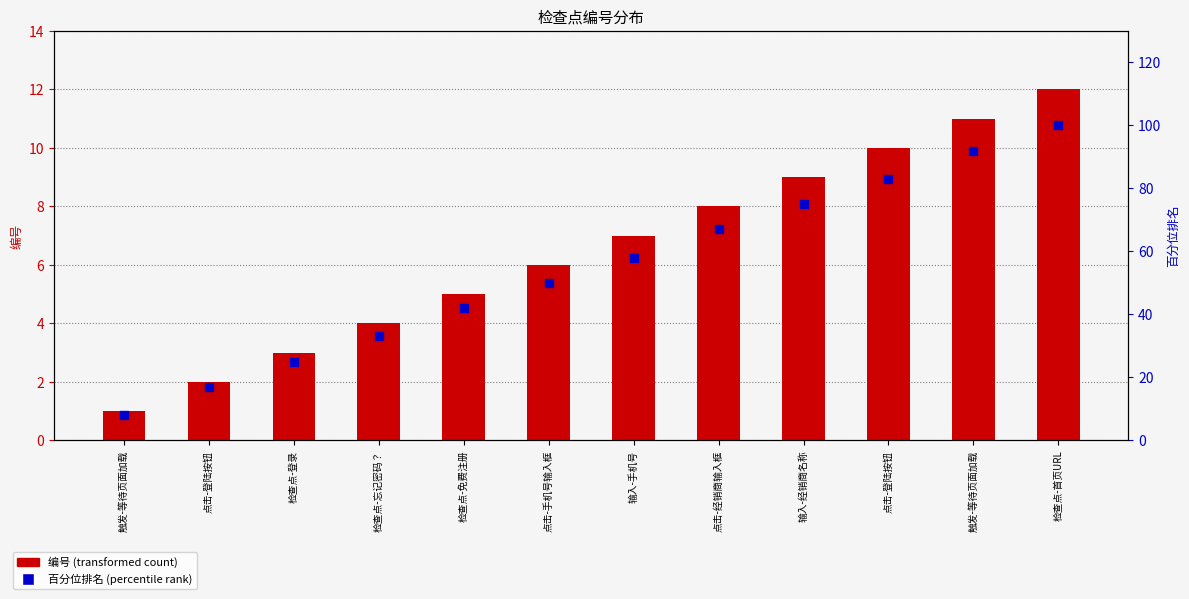

Which series reaches the maximum Y coordinate?

百分位排名